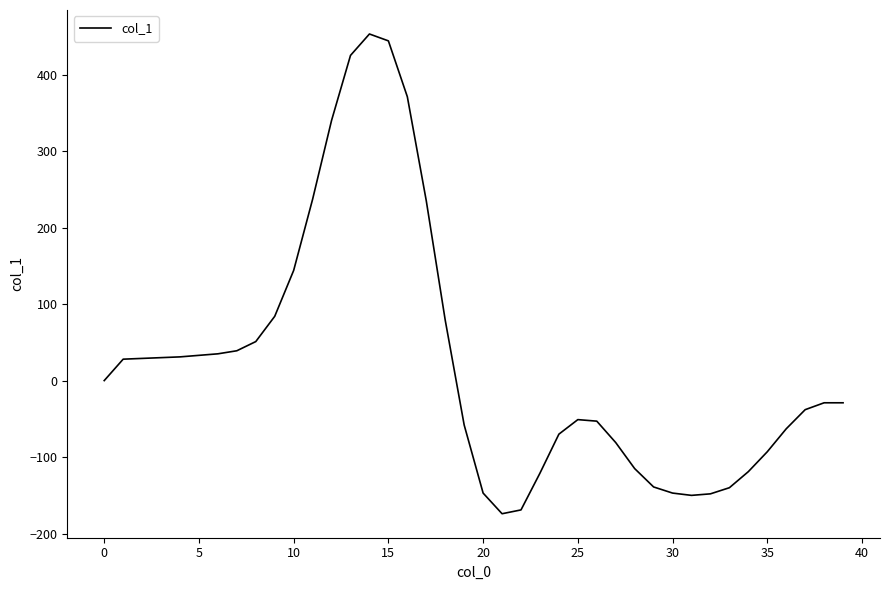

What is the difference between the maximum and minimum values?

627